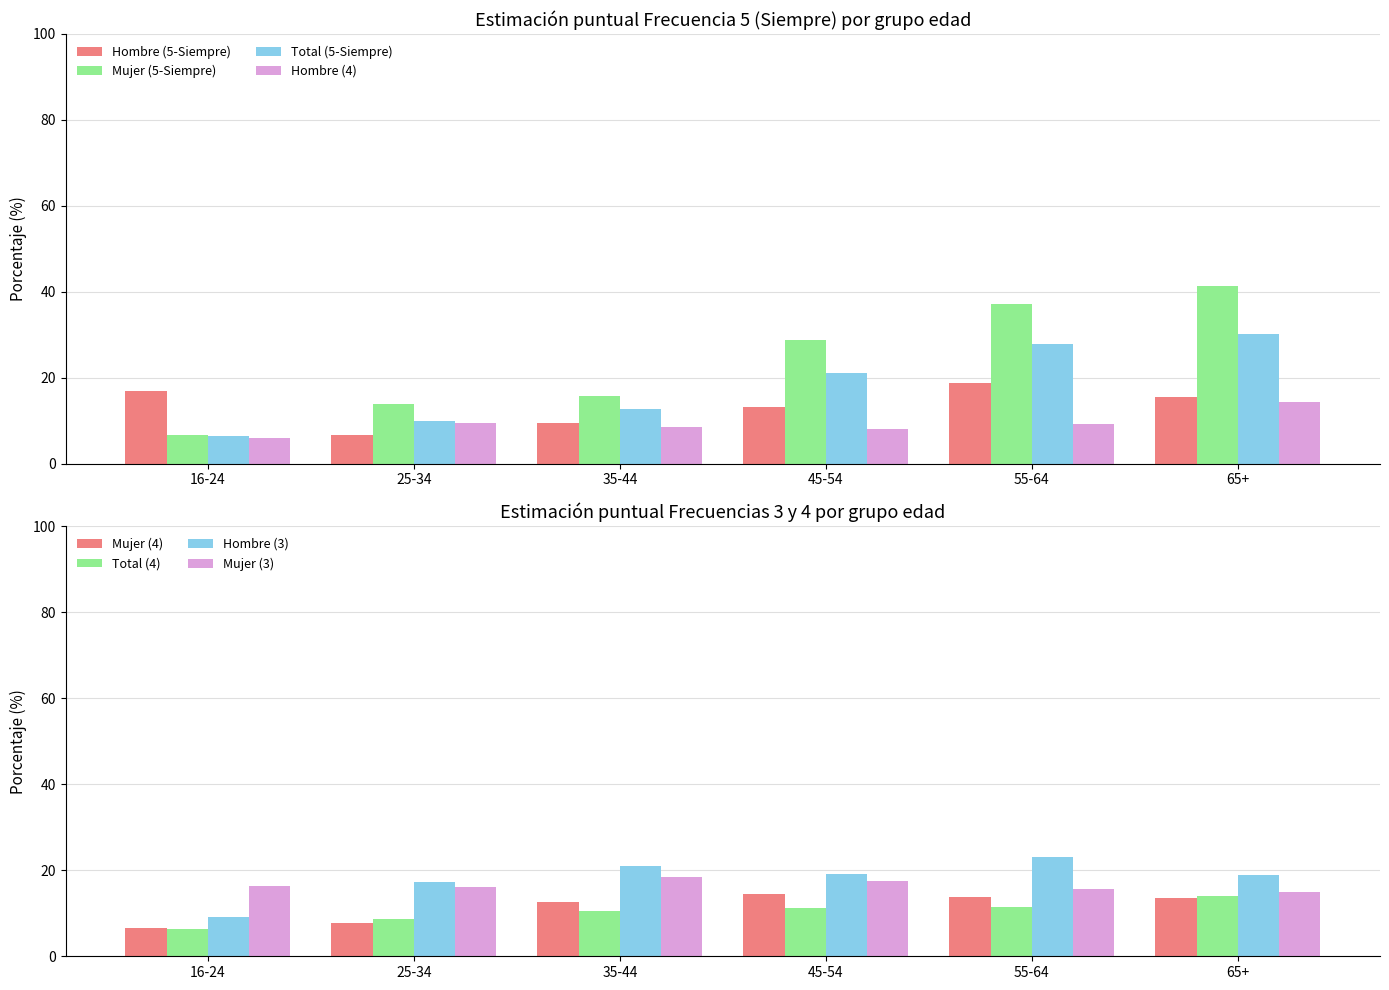

Between 45-54 and 55-64, which series saw the biggest shift?

Mujer